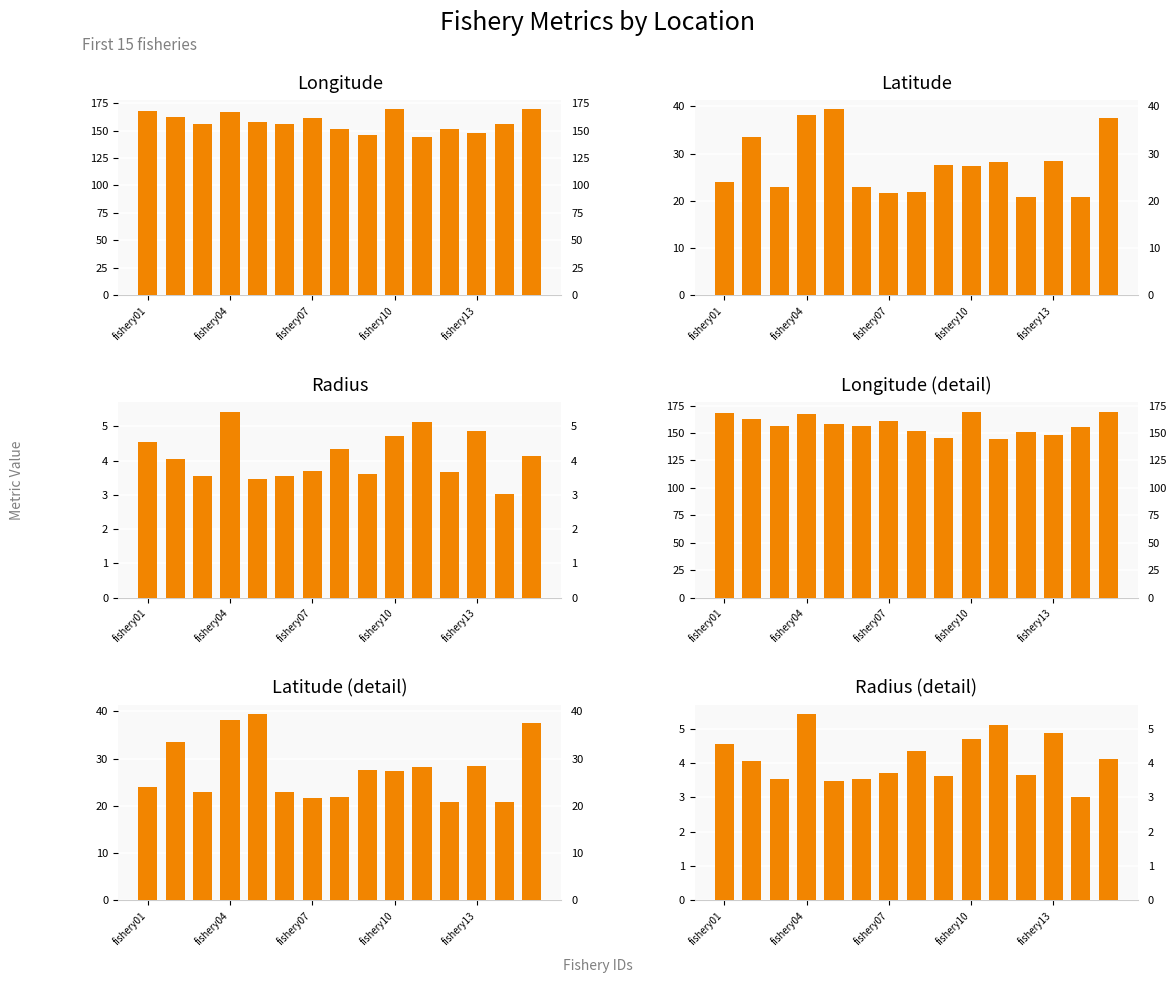

Which has a higher value, fishery07 or fishery13?

fishery13